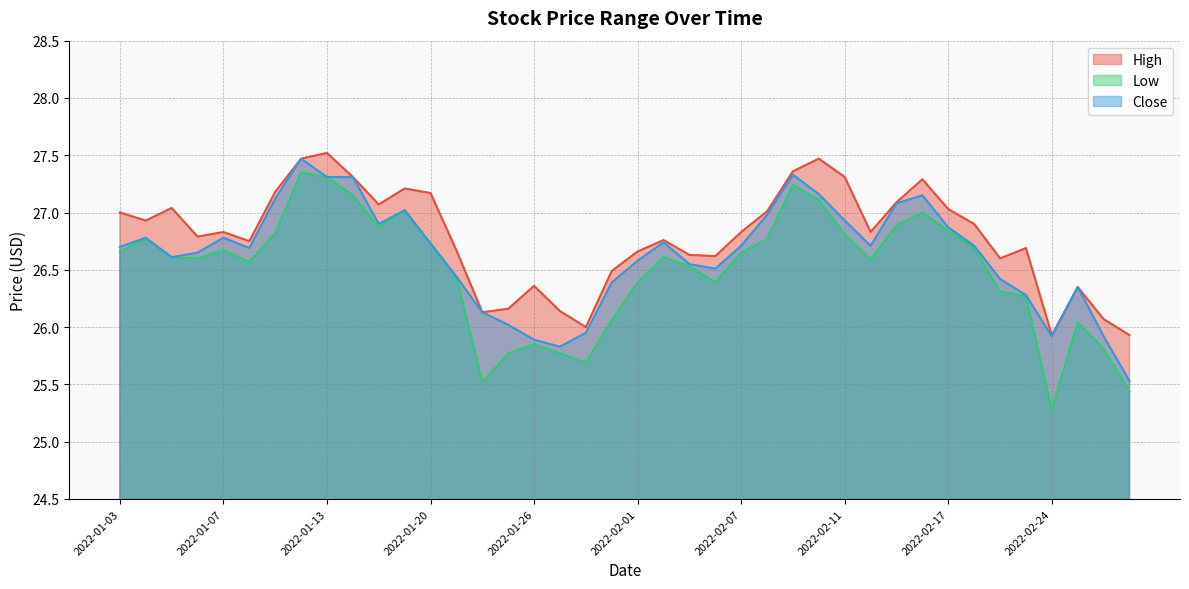

True or false: Low and Close intersect in this chart.

False